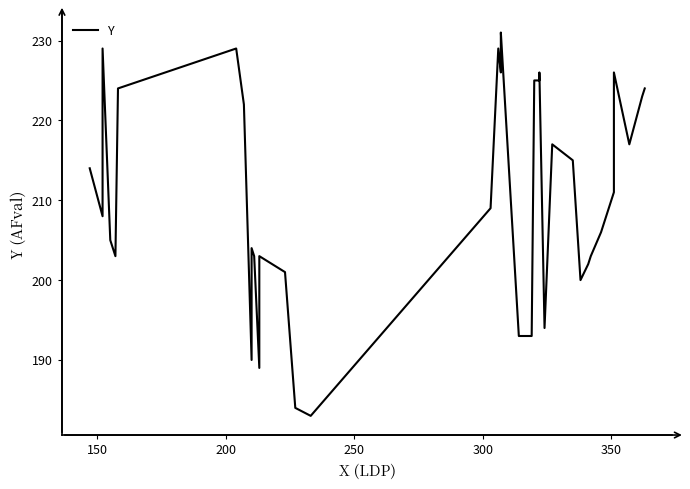

Approximately how many times larger is the value at 150 compared to 300?

1.0